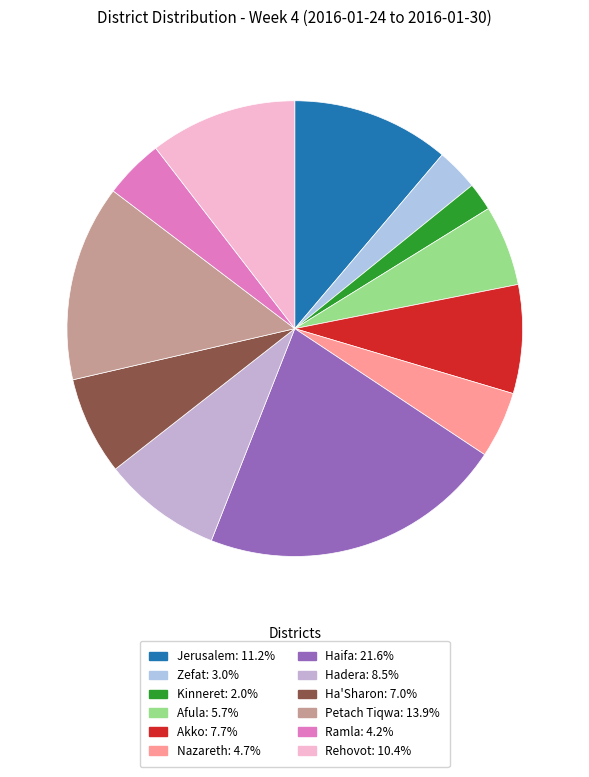

How many segments does this pie chart have?

12